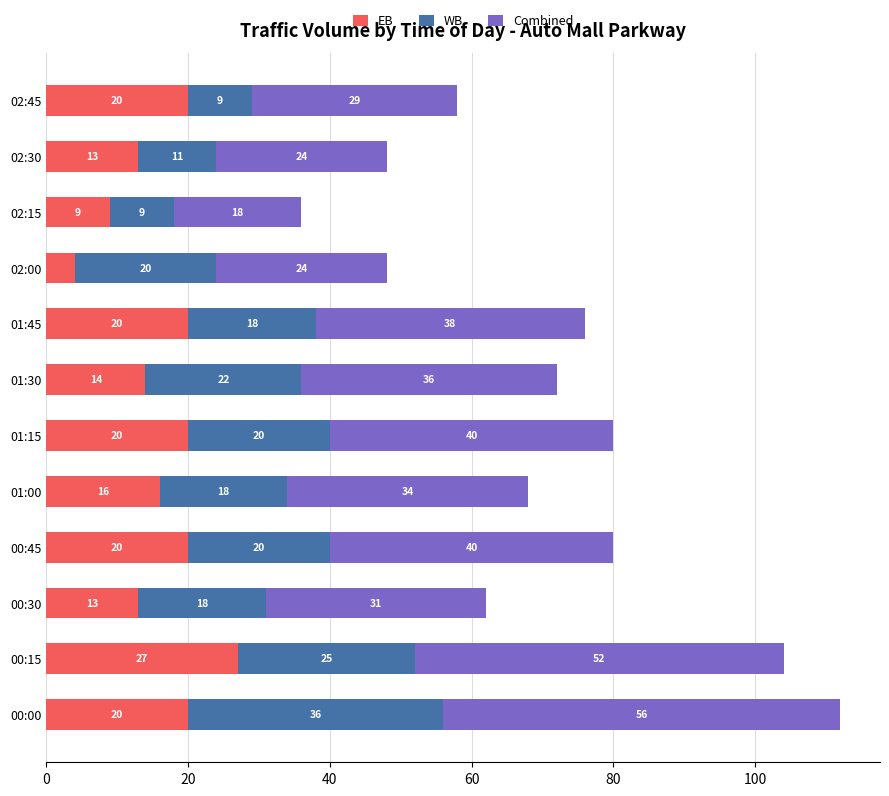

True or false: EB has a value of 20 at 00:45.

True